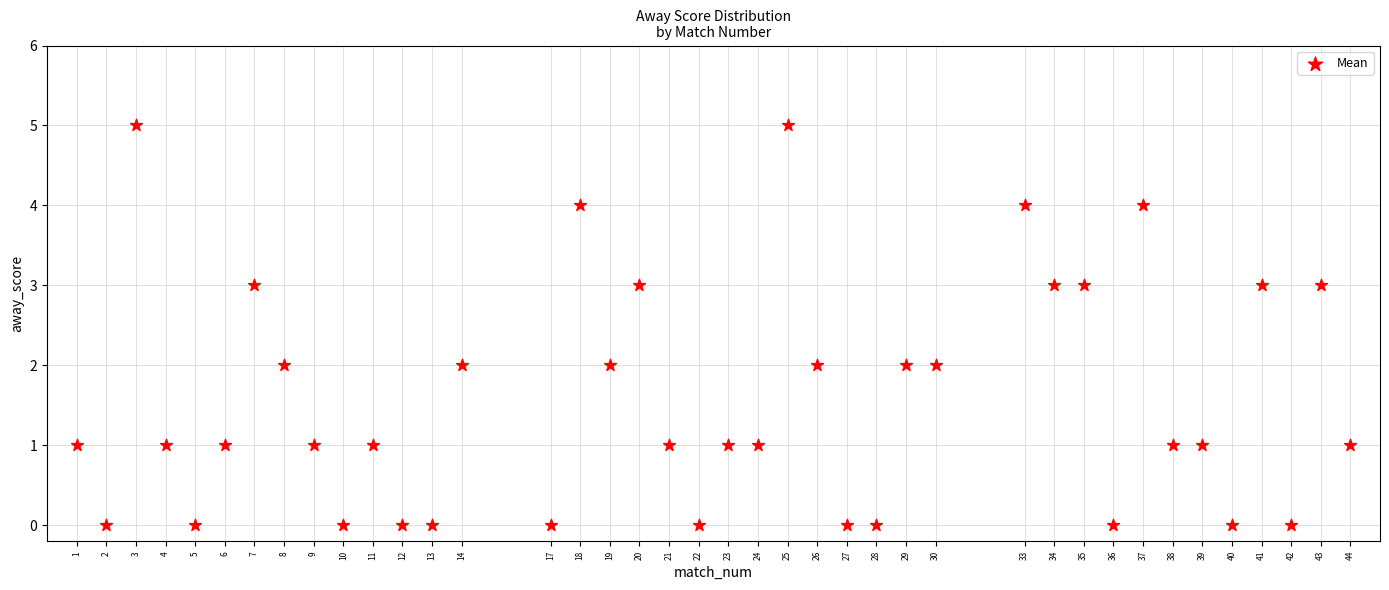

What is the range of Y values (max minus min)?

5